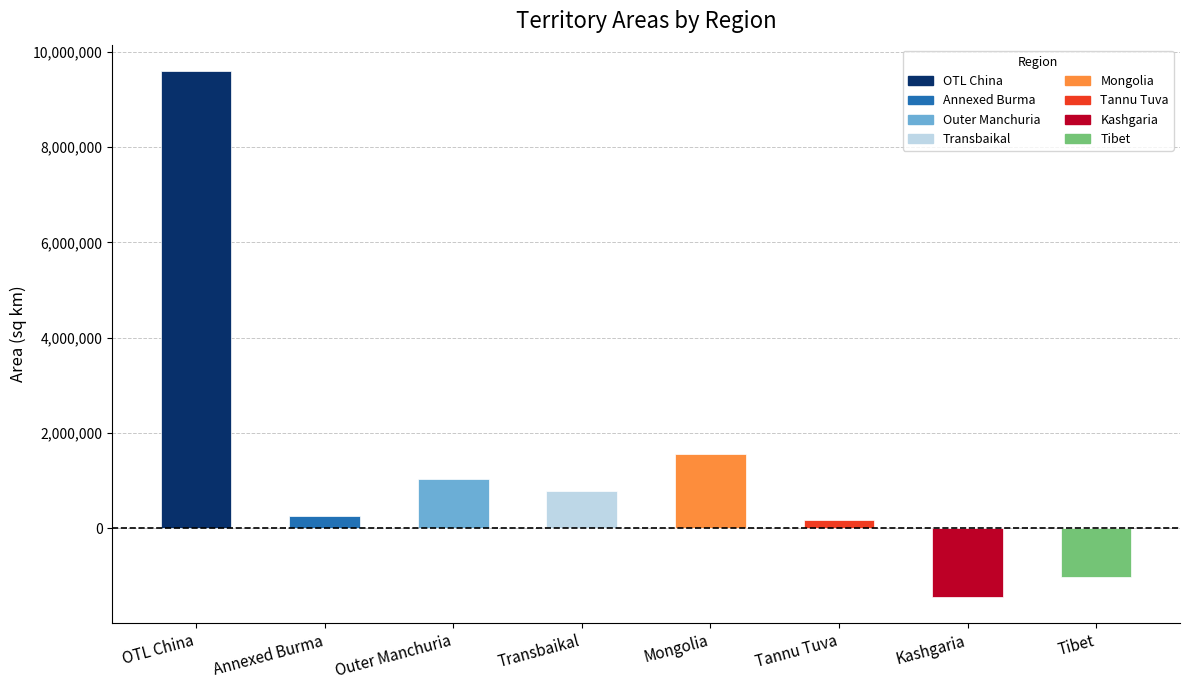

Rank the categories by value from highest to lowest.

OTL China, Mongolia, Outer Manchuria, Transbaikal, Annexed Burma, Tannu Tuva, Tibet, Kashgaria